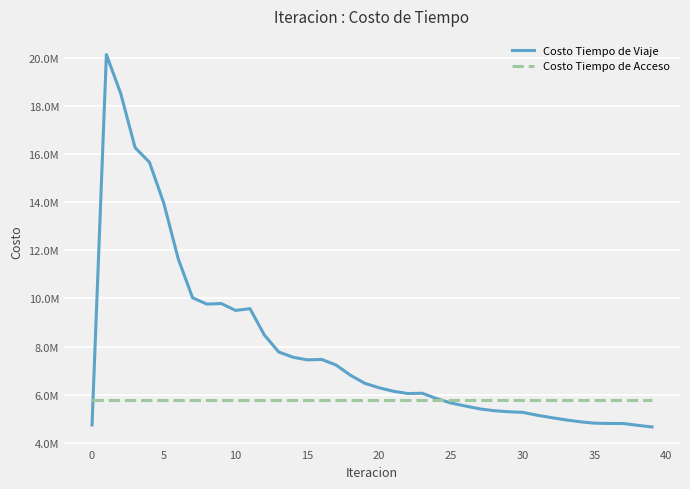

Reading left to right, what are all the values shown in this chart?

Costo Tiempo de Viaje: 4738309.6	20150002.3	18522674.8	16273603.9	15665736.7	13958003.2	11656671.0	10028734.2	9765034.1	9789679.4	9502069.5	9575535.2	8481753.4	7775628.5	7554602.7	7445386.7	7463408.3	7228656.8	6805600.5	6469155.7	6282826.9	6138283.8	6044341.3	6056225.3	5834098.1	5650081.4	5524923.4	5406919.3	5330701.2	5286535.9	5262099.8	5143172.4	5041531.9	4948566.7	4868681.4	4811397.1	4799596.2	4797601.9	4721694.9	4653882.0
Costo Tiempo de Acceso: 5794123.5	5794123.5	5794123.5	5794123.5	5794123.5	5794123.5	5794123.5	5794123.5	5794123.5	5794123.5	5794123.5	5794123.5	5794123.5	5794123.5	5794123.5	5794123.5	5794123.5	5794123.5	5794123.5	5794123.5	5794123.5	5794123.5	5794123.5	5794123.5	5794123.5	5794123.5	5794123.5	5794123.5	5794123.5	5794123.5	5794123.5	5794123.5	5794123.5	5794123.5	5794123.5	5794123.5	5794123.5	5794123.5	5794123.5	5794123.5